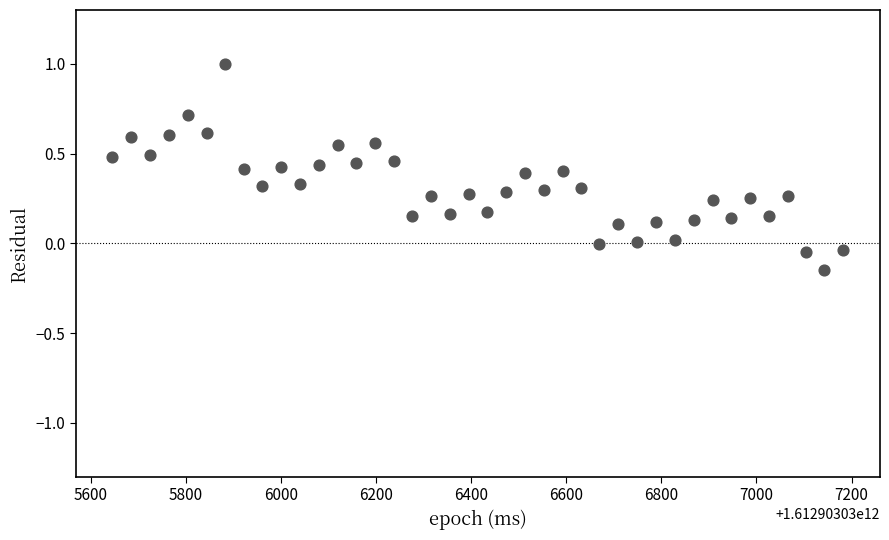

What is the range of X values (max minus min)?

1537.0